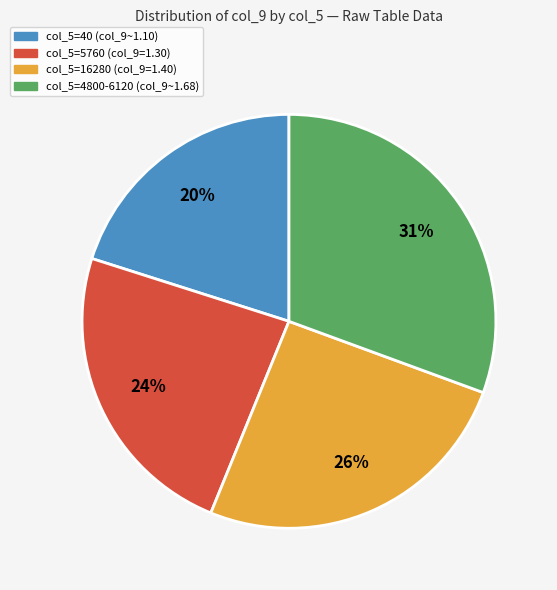

What is the ratio of the value at col_5=40 (col_9~1.10) to the value at col_5=16280 (col_9=1.40)?

0.8